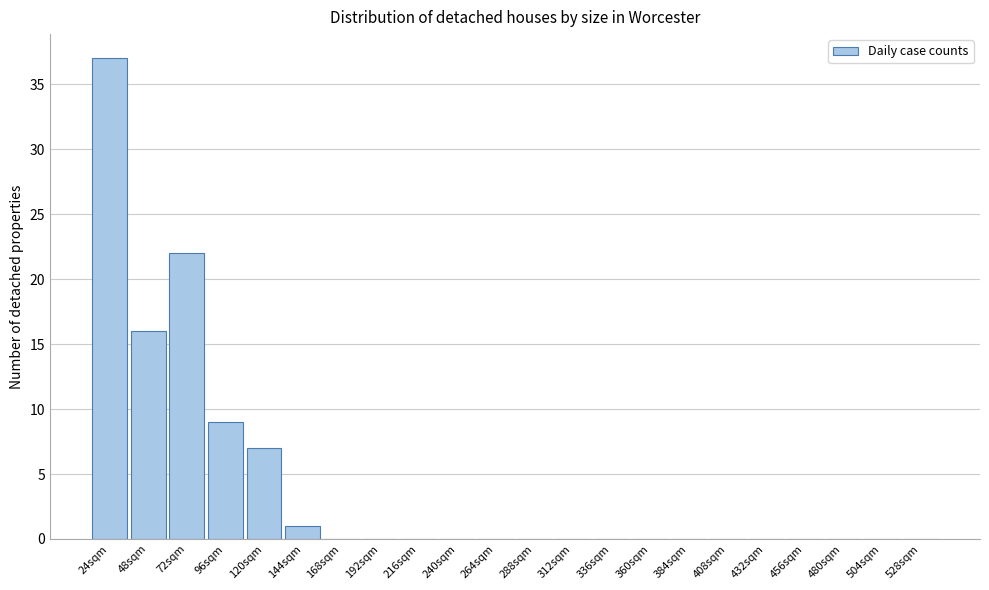

Reading right to left, extract all data points from this chart.

528sqm=0	504sqm=0	480sqm=0	456sqm=0	432sqm=0	408sqm=0	384sqm=0	360sqm=0	336sqm=0	312sqm=0	288sqm=0	264sqm=0	240sqm=0	216sqm=0	192sqm=0	168sqm=0	144sqm=1	120sqm=7	96sqm=9	72sqm=22	48sqm=16	24sqm=37